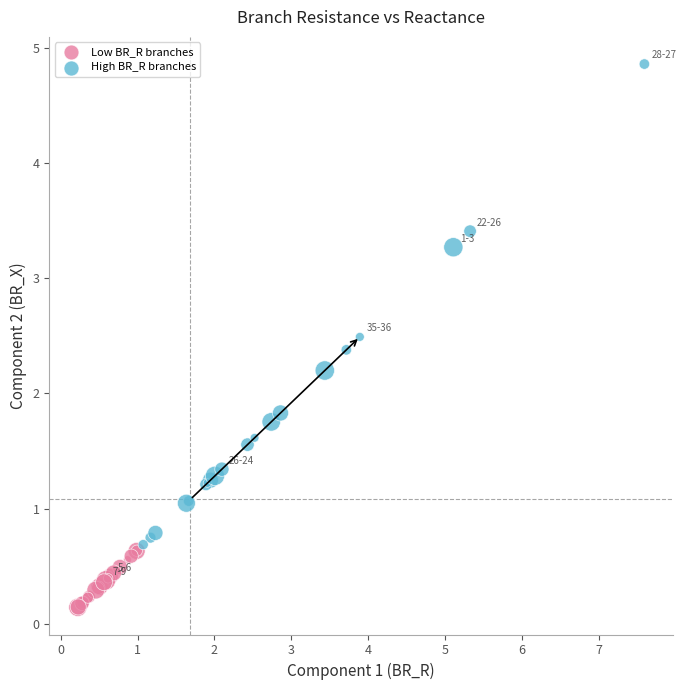

Which series has the widest spread of Y values?

High BR_R branches